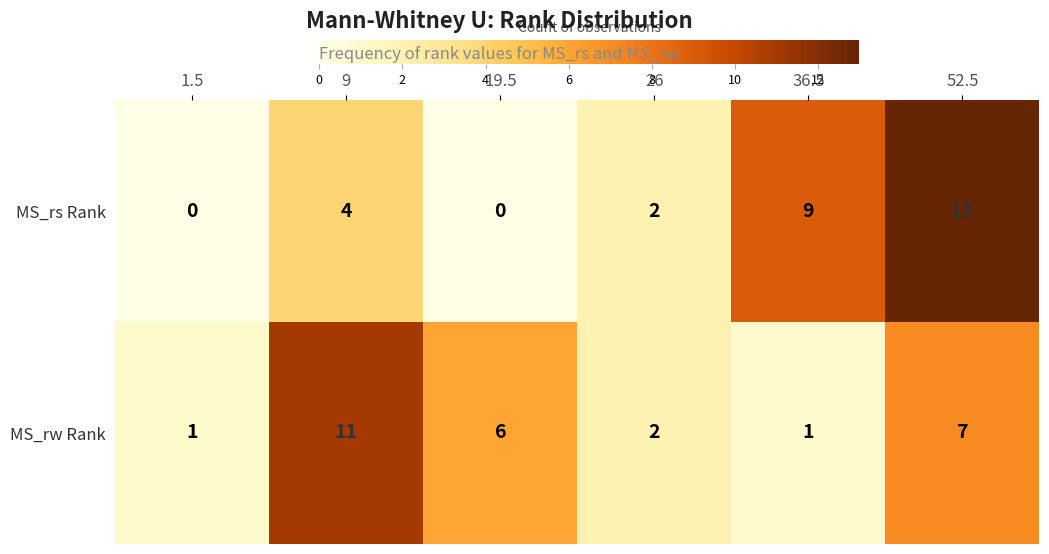

Reading right to left, what are all the values shown in this chart?

MS_rs Rank: 52.5=13	36.5=9	26=2	19.5=0	9=4	1.5=0
MS_rw Rank: 52.5=7	36.5=1	26=2	19.5=6	9=11	1.5=1